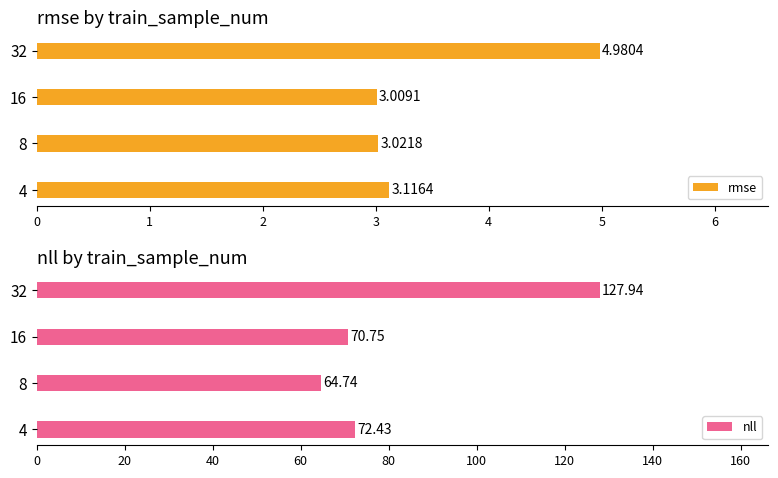

What is the difference between the maximum and second lowest values in the rmse series?

2.0